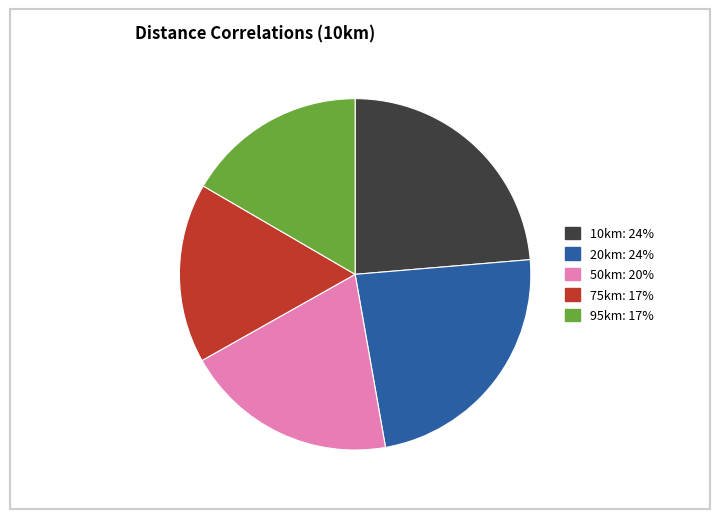

Do 95km and 20km together represent more than half of the pie?

No